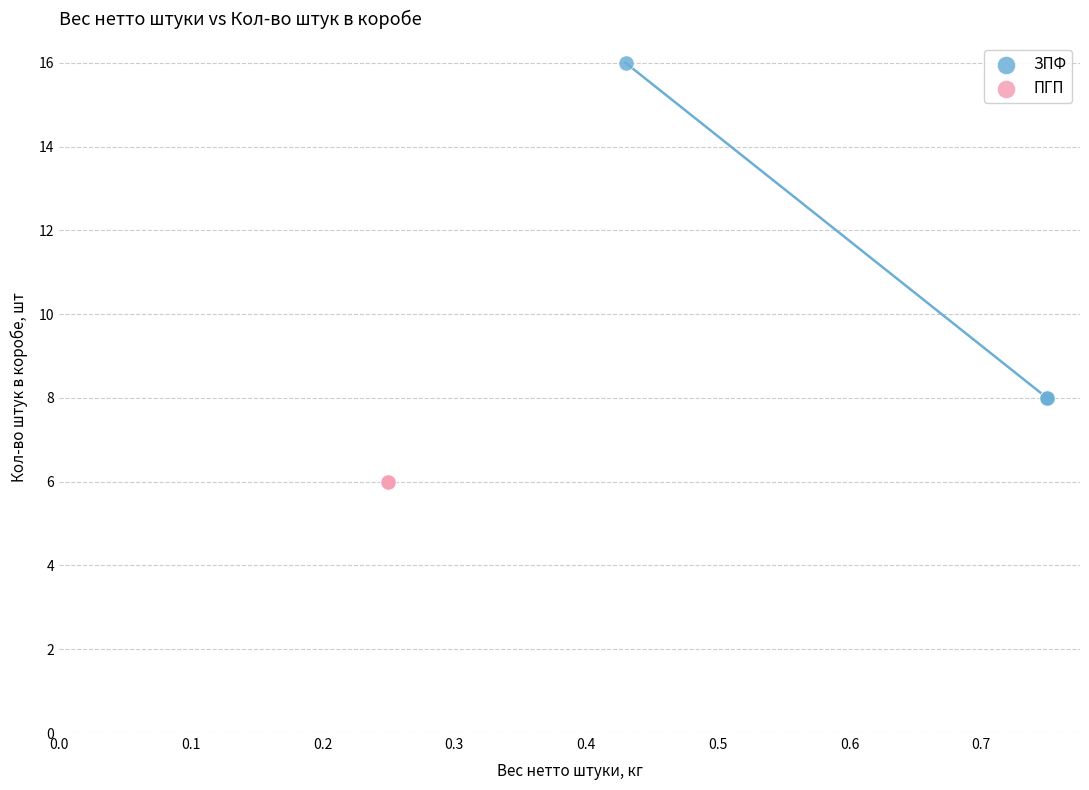

Which series contains the lowest Y value?

ПГП